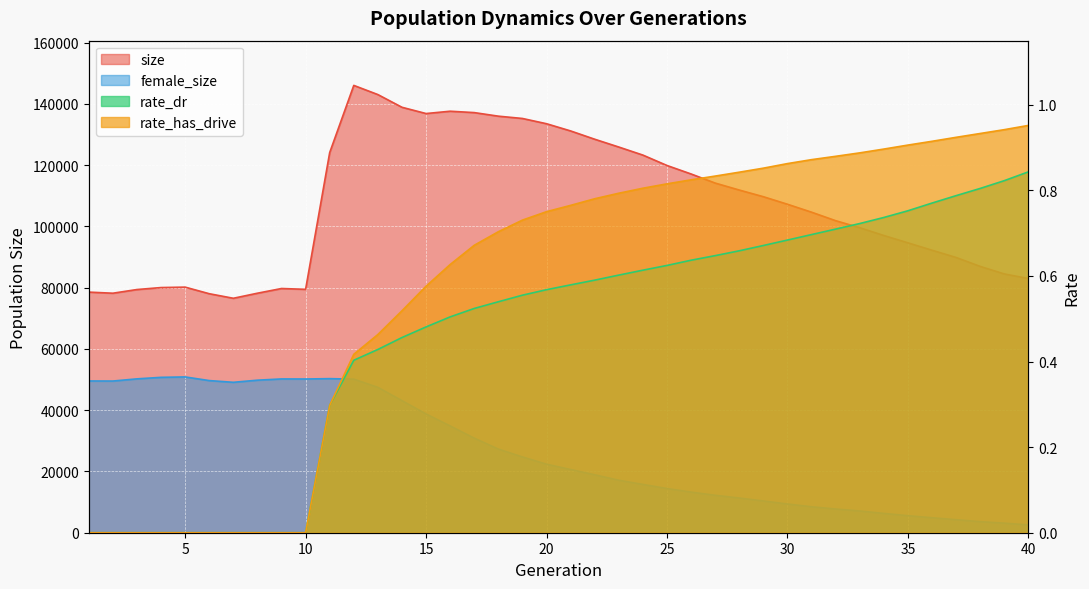

At which label is rate_has_drive closest to 0?

1